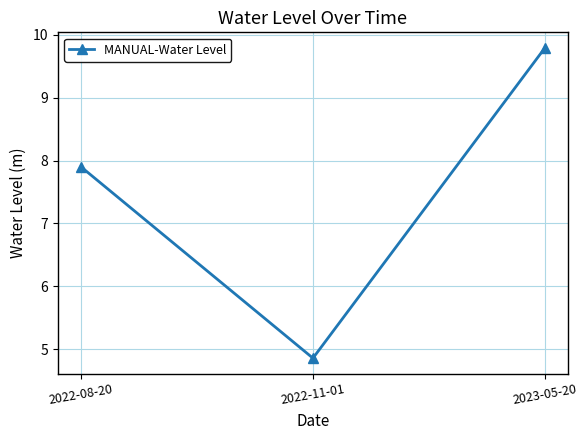

Is it true that the value at 2023-05-20 is 9.8?

True